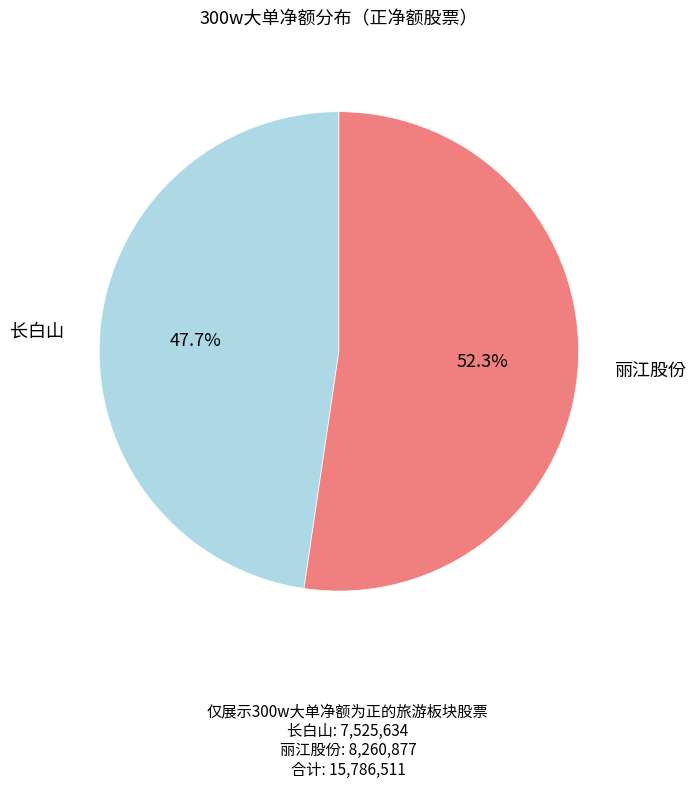

Is there any slice that represents more than half of the pie?

Yes